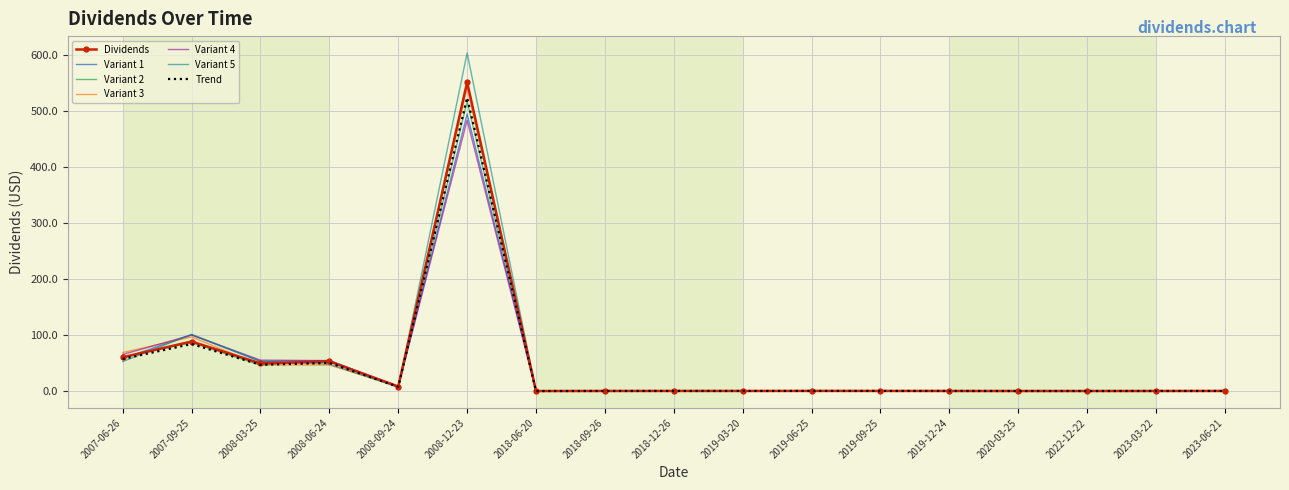

Which series has the largest range (max minus min)?

Variant 5